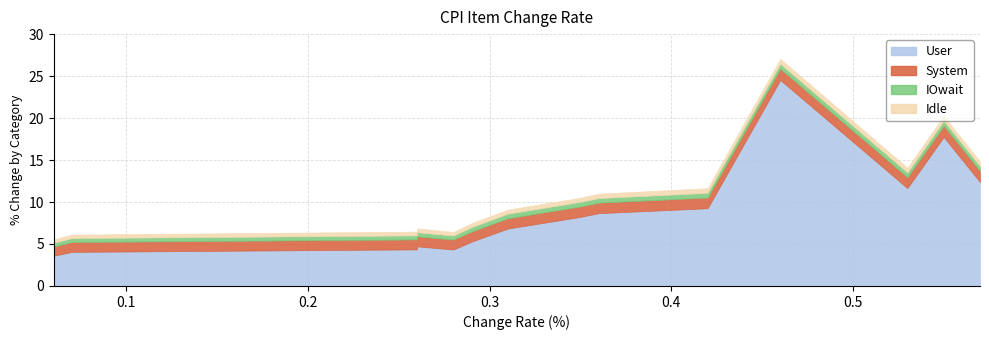

Which has a higher value, 0.26 or 0.31?

0.31